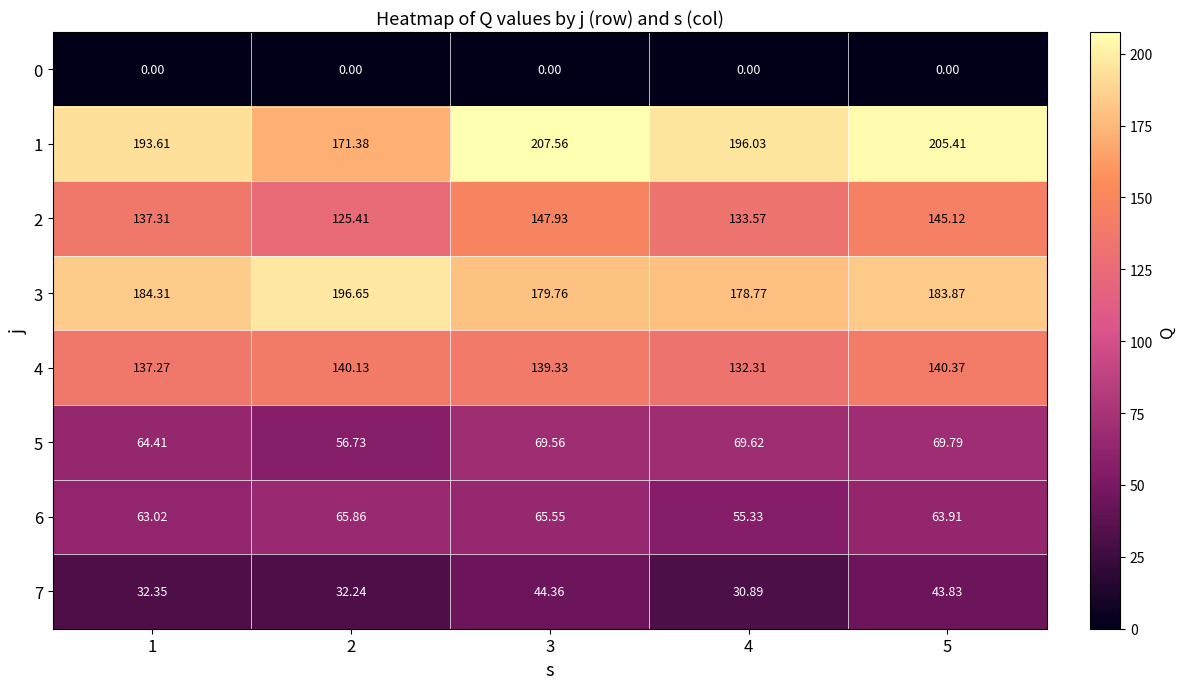

Is the value of 4 at 4 greater than the value of 1 at 5?

No